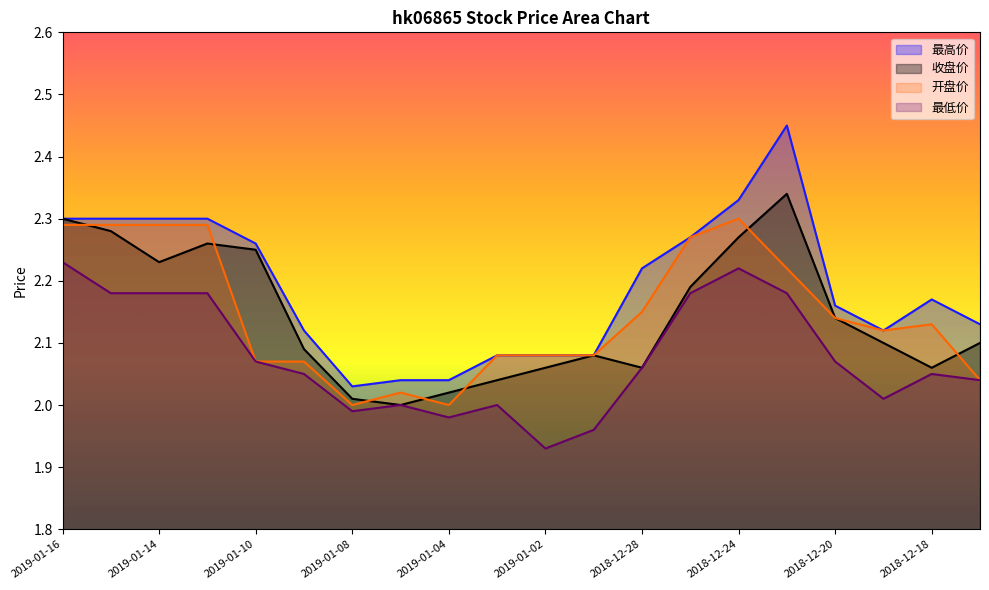

Which series changed the most between 2019-01-02 and 2018-12-31?

最低价